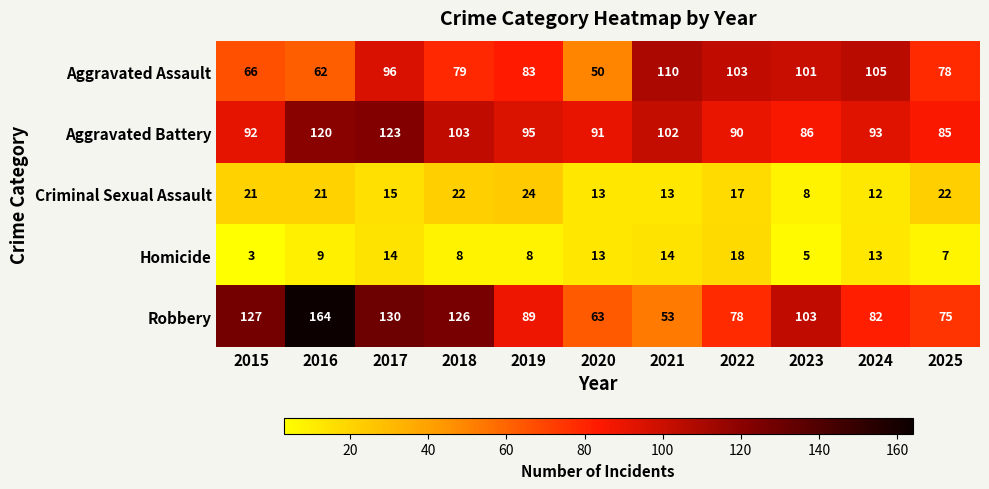

What is the sum of all Aggravated Assault values?

933